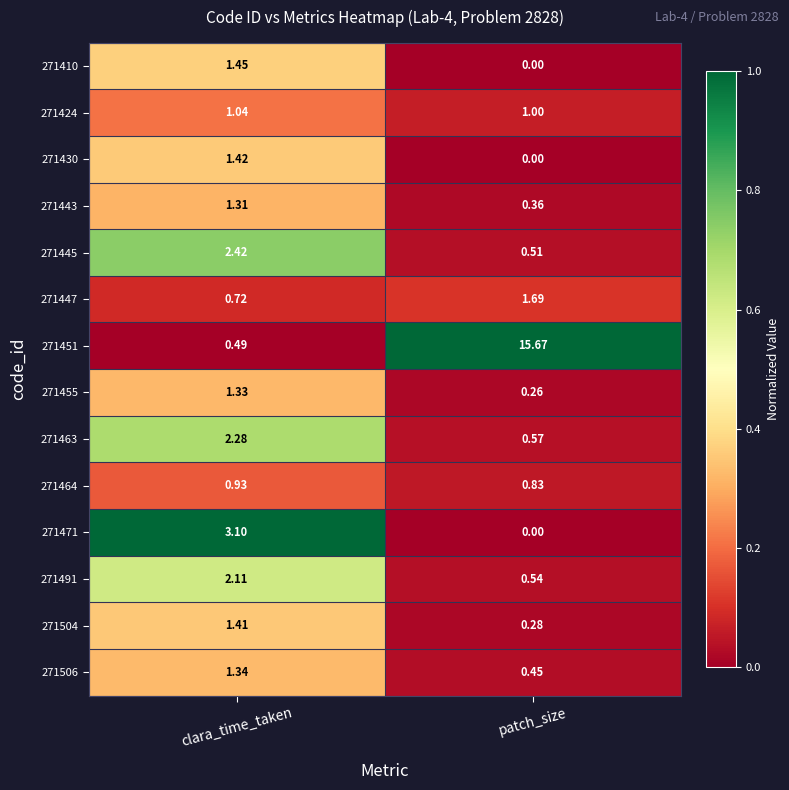

Where is 271410 nearest to the value 0?

patch_size